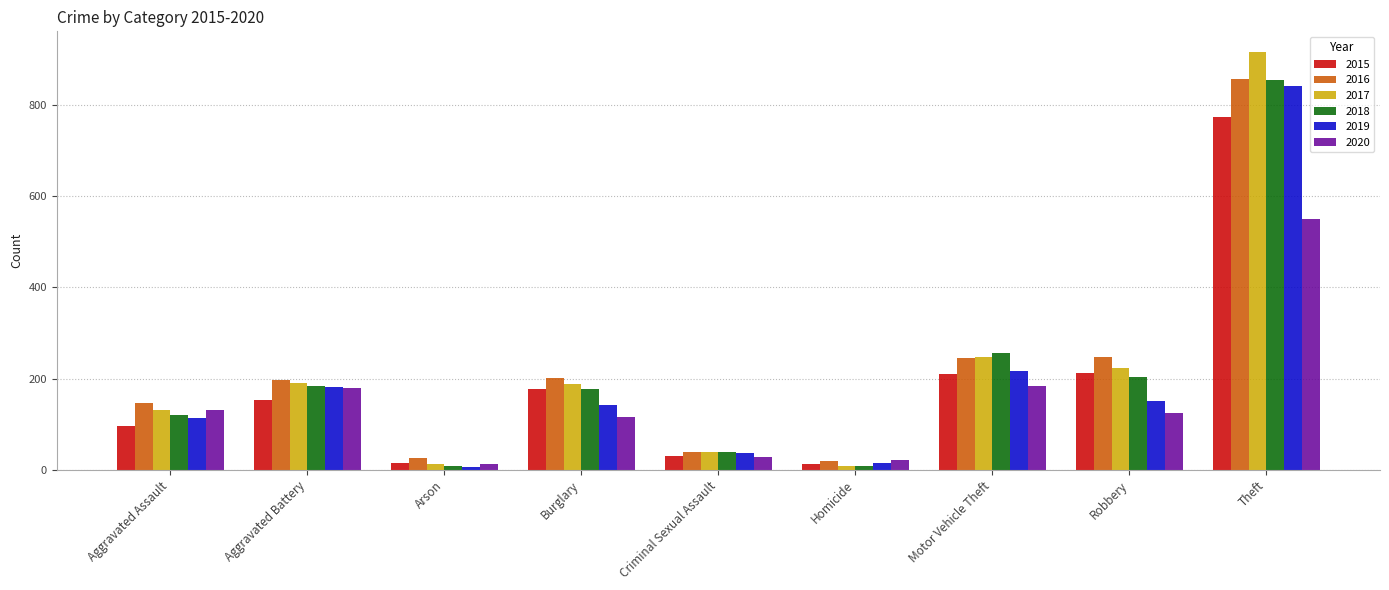

What is the difference between the second highest and minimum values in the 2016 series?

229